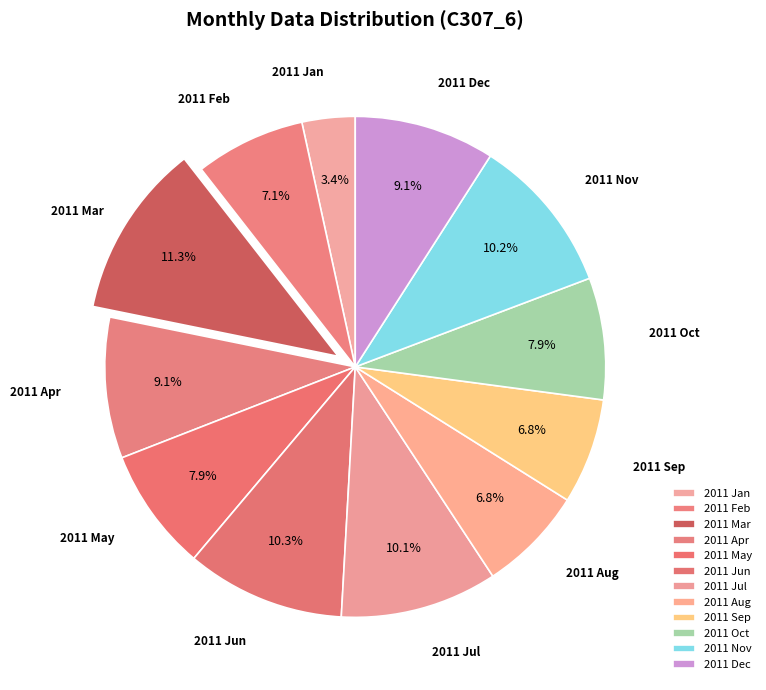

Which category has the biggest portion of the pie?

2011 Mar